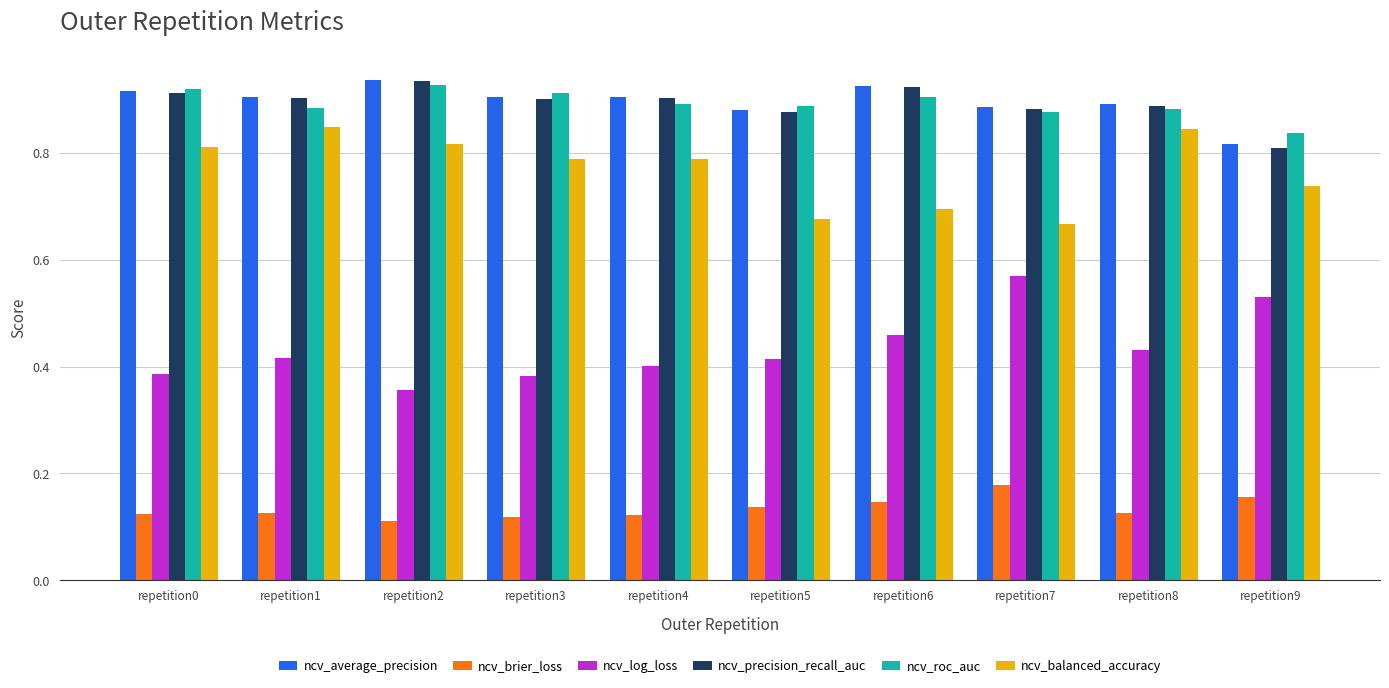

What is the sum of all ncv_brier_loss values?

1.3